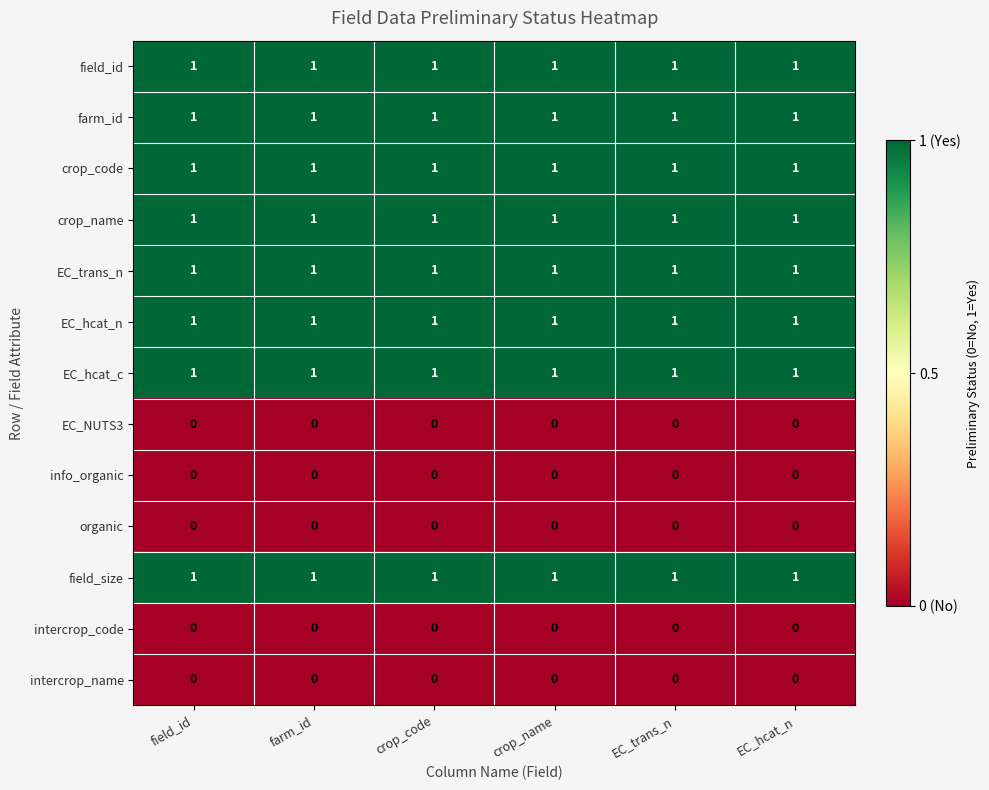

What is the sum of all EC_trans_n values?

6